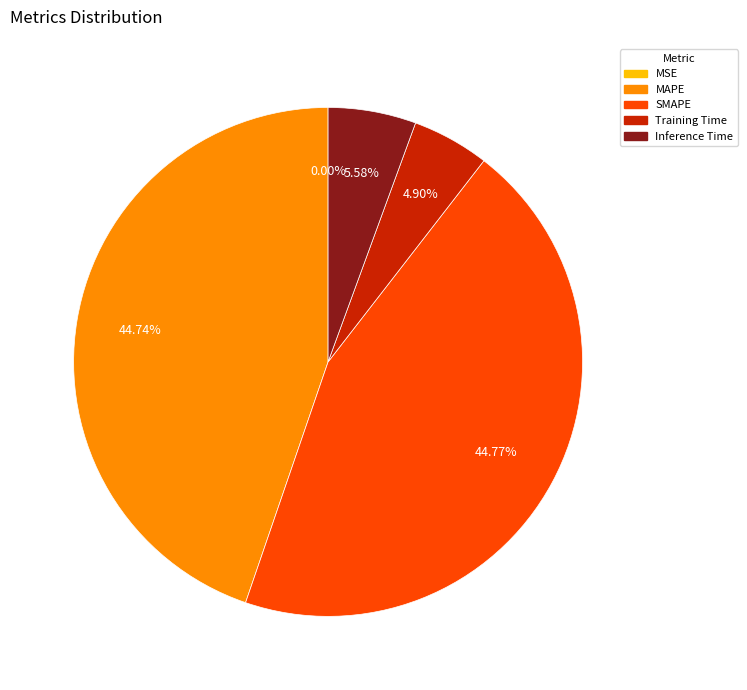

The Inference Time slice represents 6% of the pie. True or false?

True